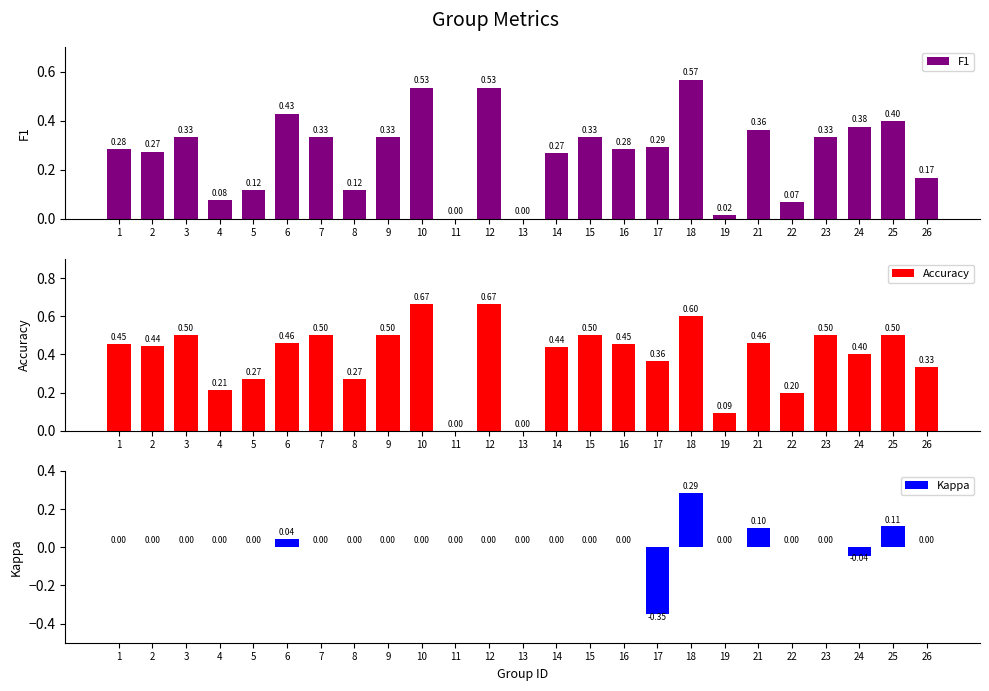

At how many categories does at least one series exceed 0?

23